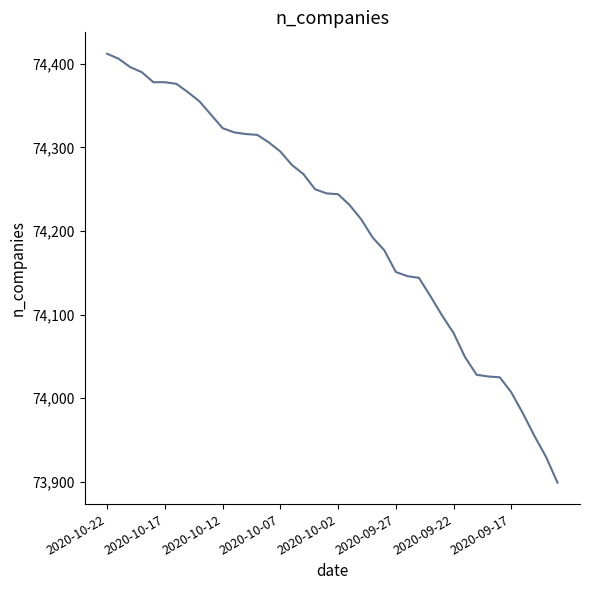

Does the chart have visible grid lines?

No